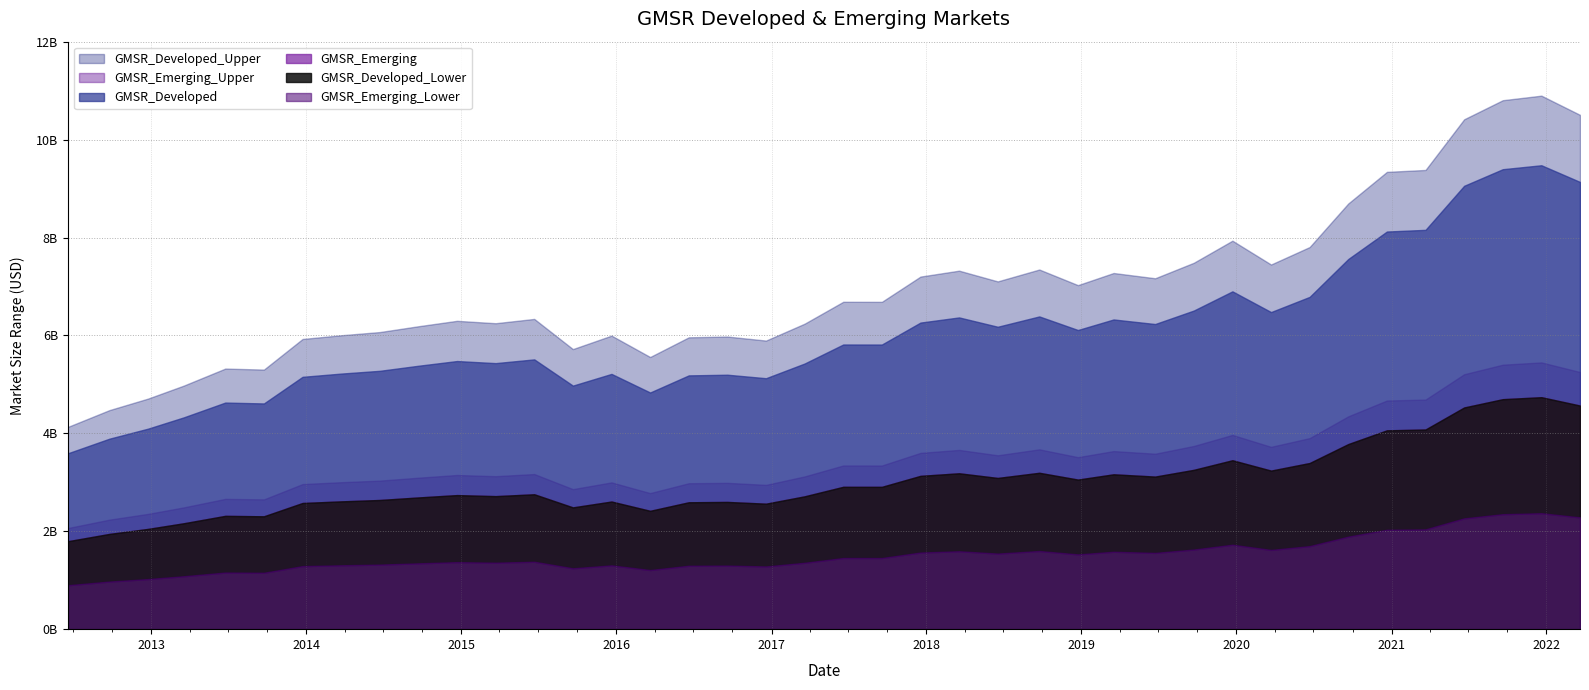

Which series changed the most between 15 and 22?

GMSR_Developed_Upper